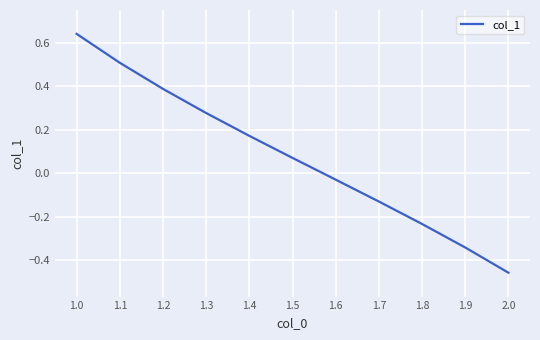

The value at 1.9 is -0.1. True or false?

False